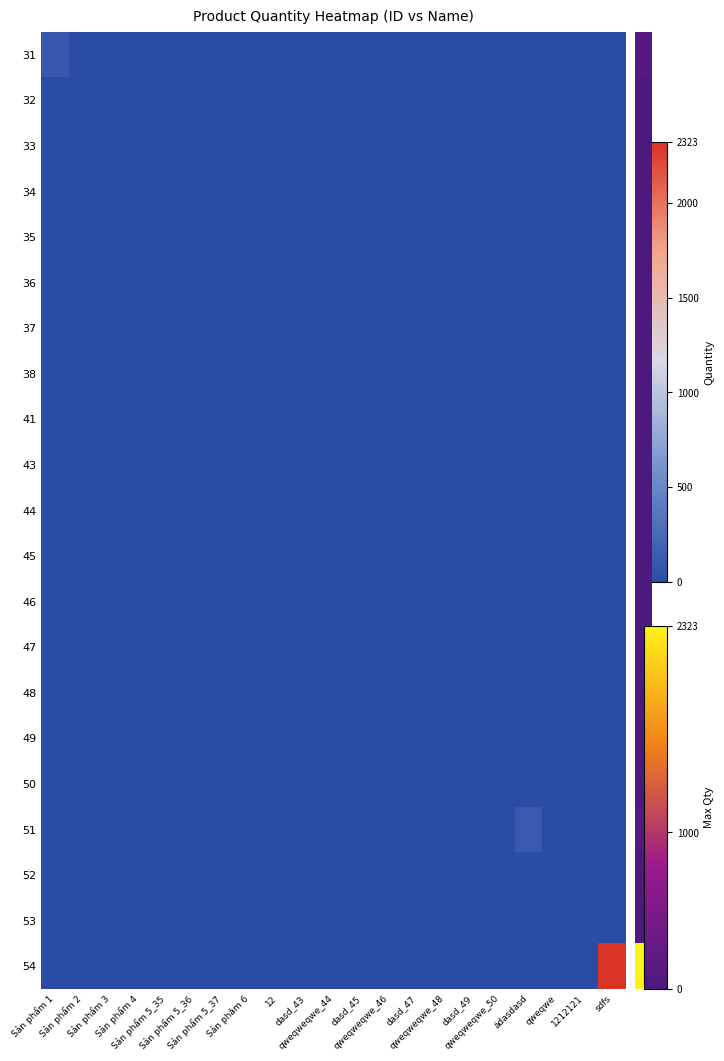

Which series changed the most between dasd_47 and ádasdasd?

51